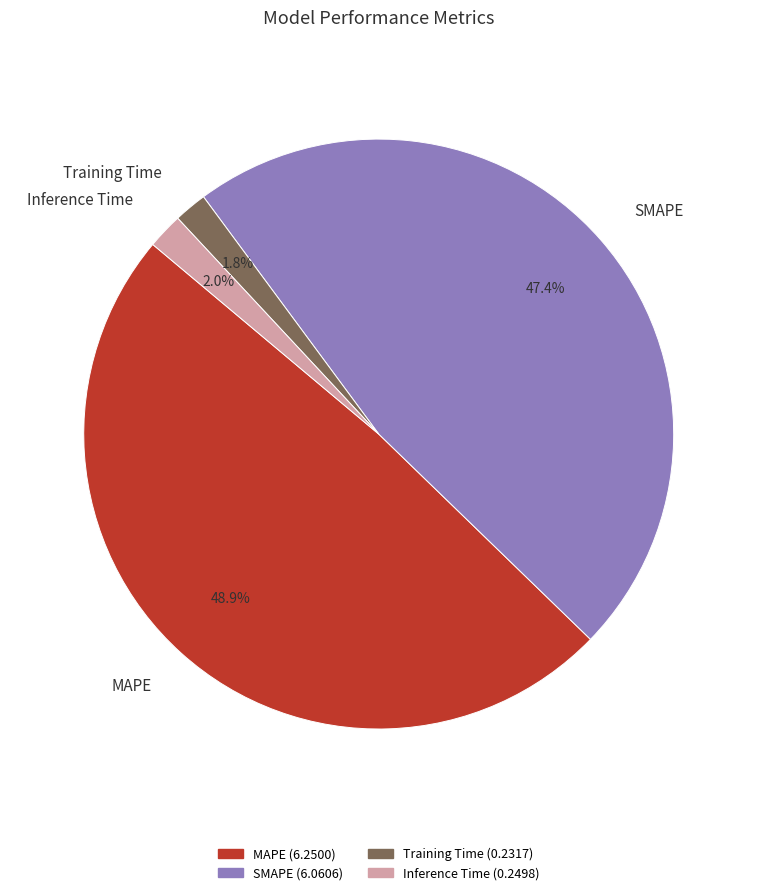

Is there a majority slice in this chart?

No